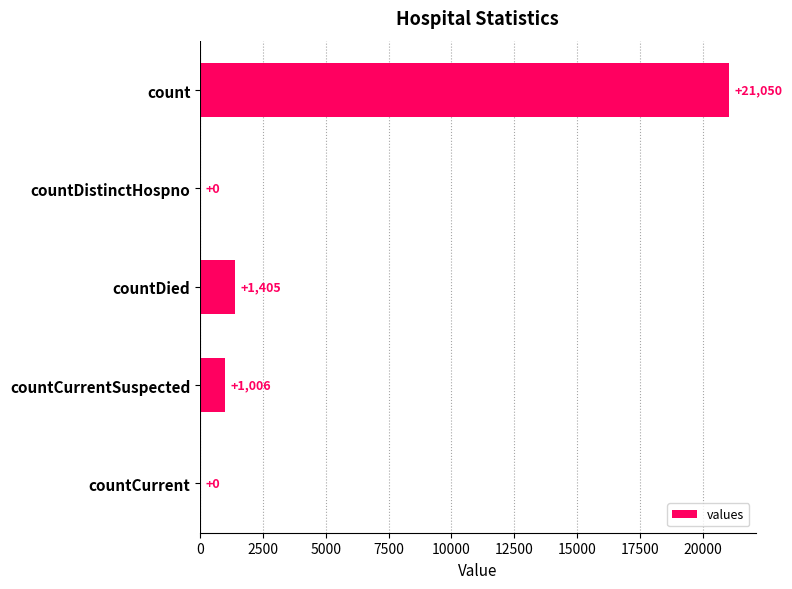

Count the number of data series in this chart.

1